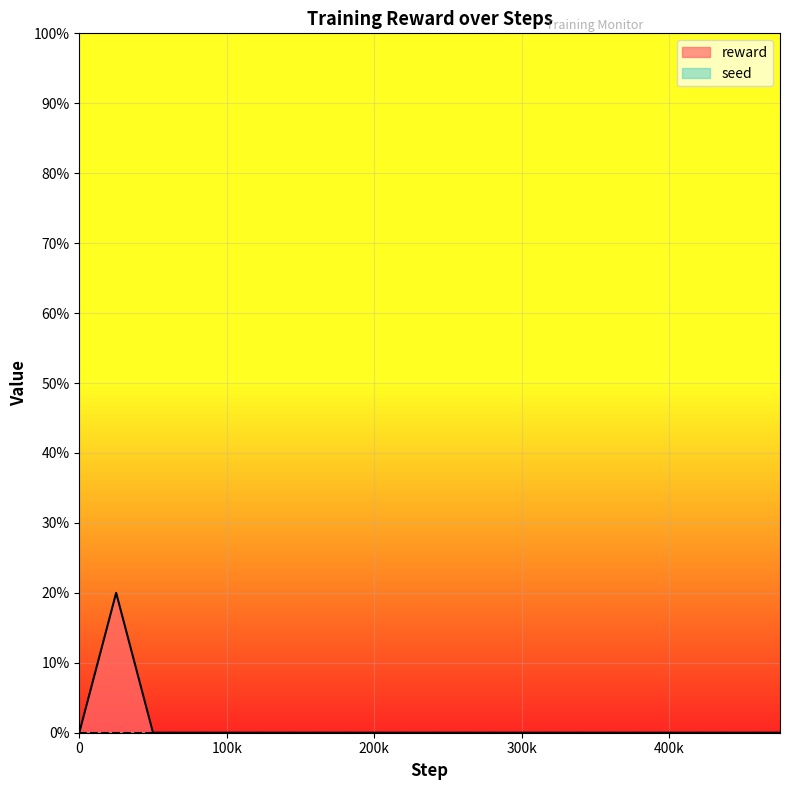

What is the sum of all values?

0.2